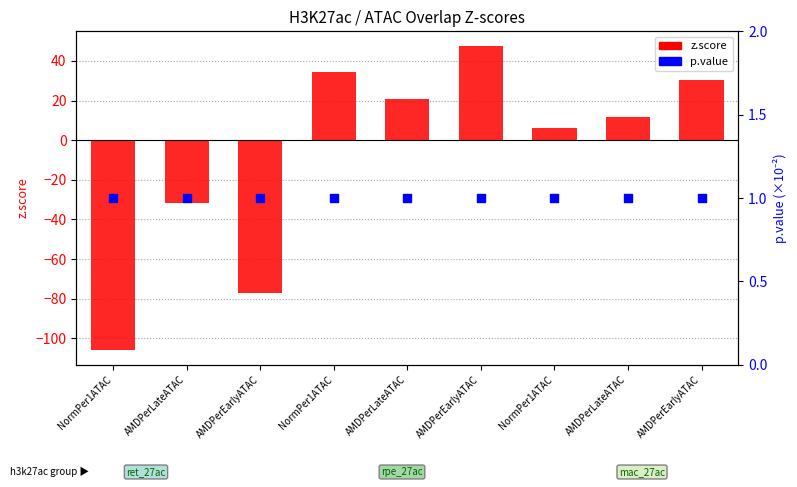

At how many categories does at least one series exceed -16?

9